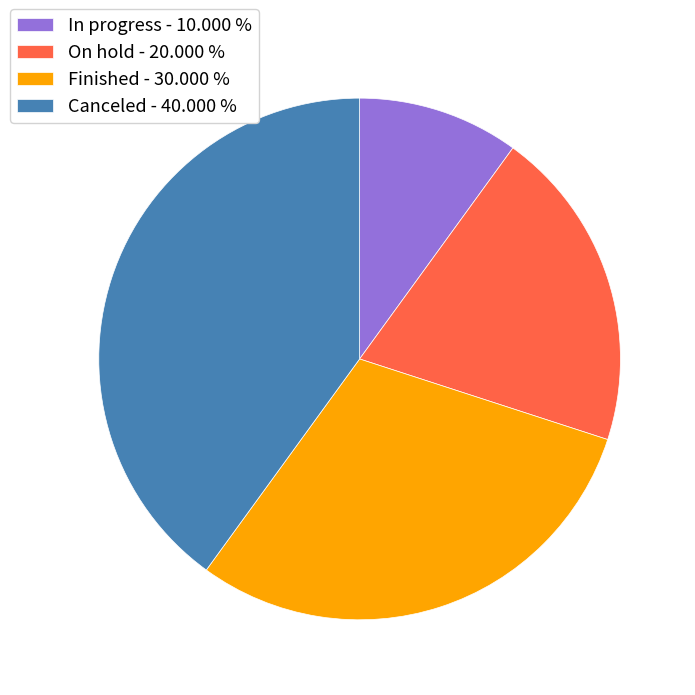

Which slice is the largest?

Canceled